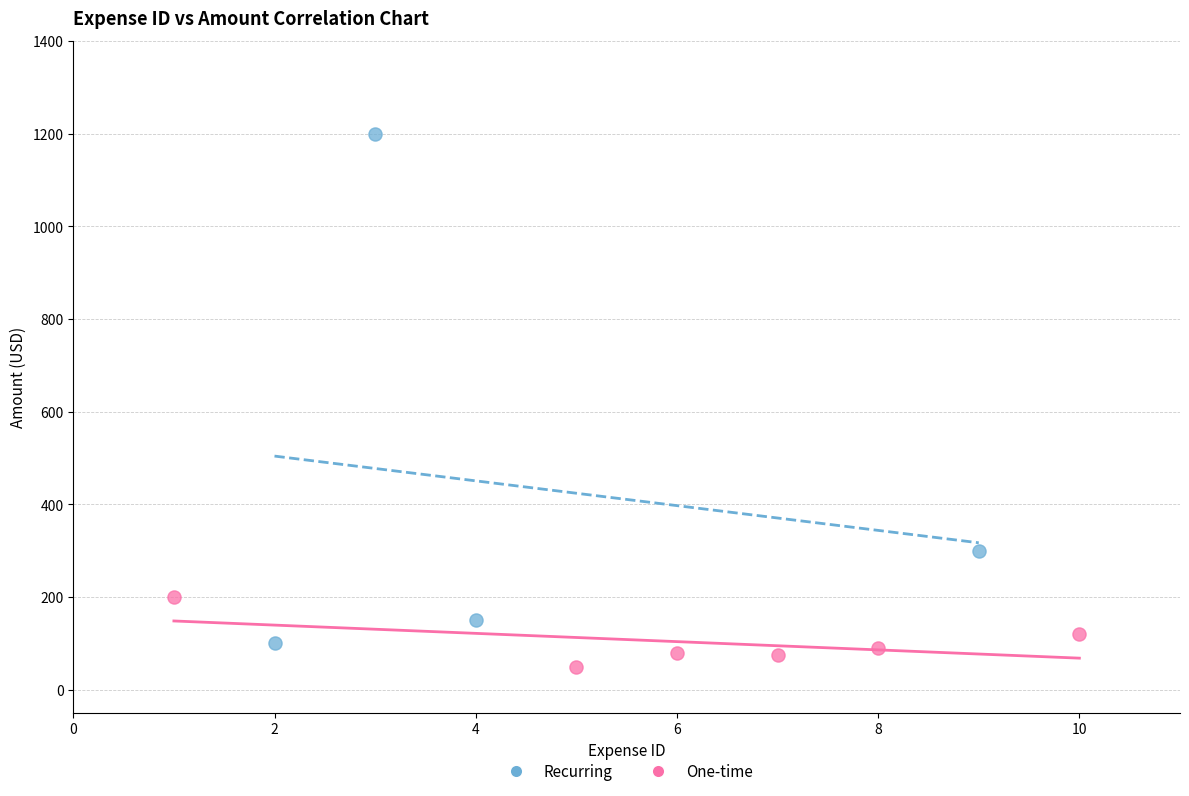

Which series reaches the minimum Y coordinate?

One-time